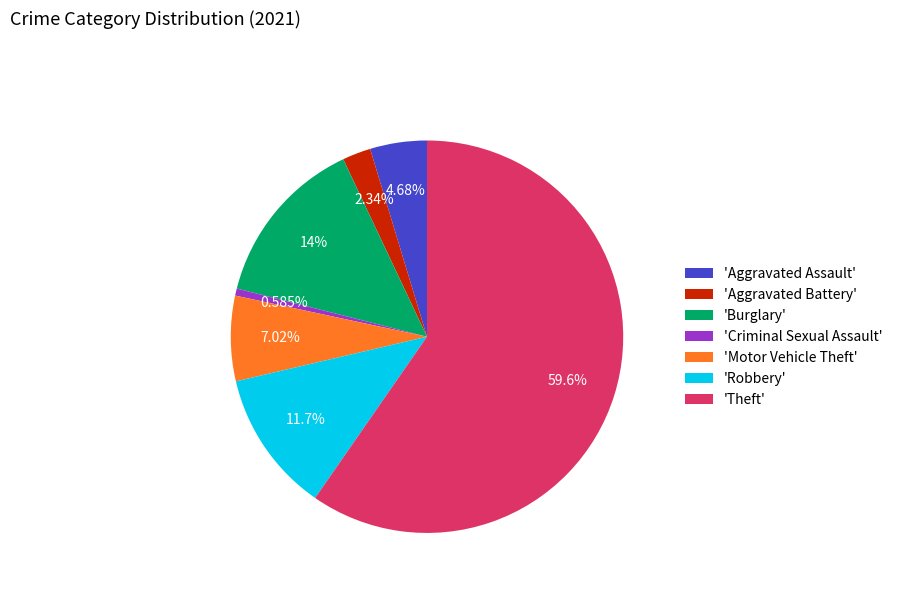

Which category has the smallest portion of the pie?

'Criminal Sexual Assault'